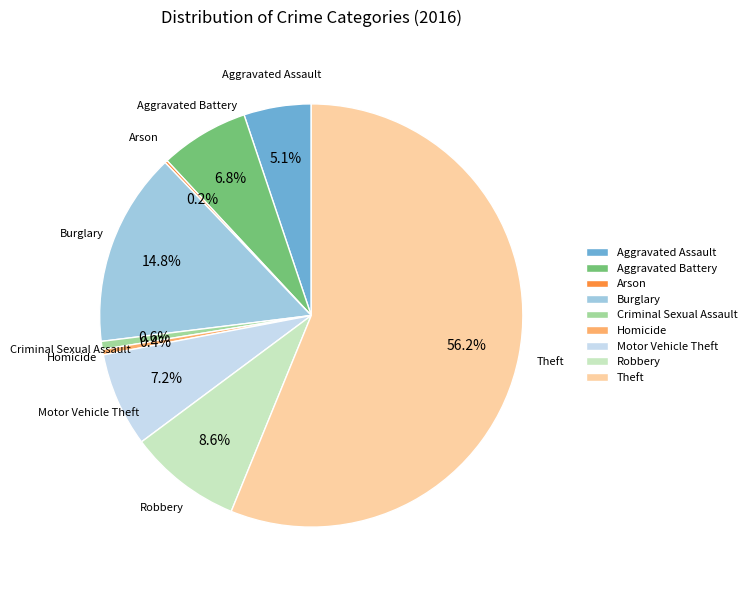

Which slice is the largest?

Theft